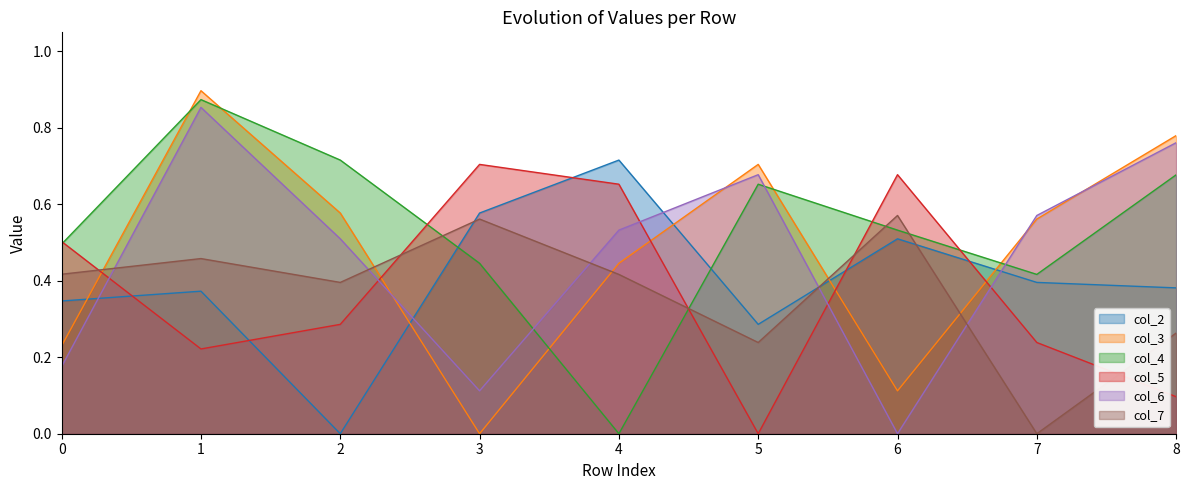

Where is the first local minimum for col_3?

3